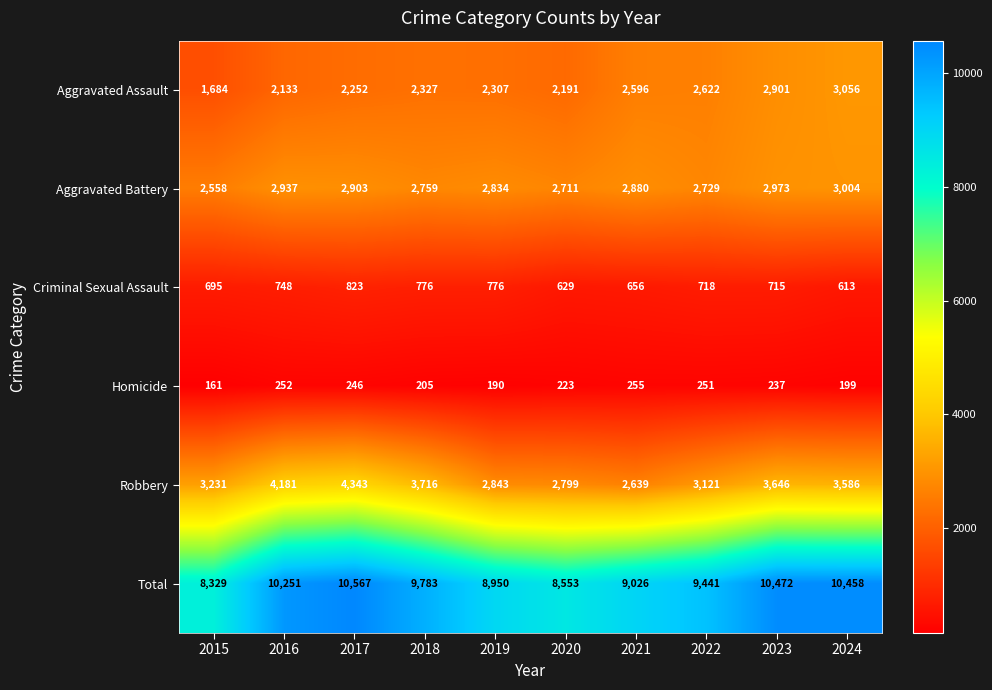

Rank the series at 2024 from lowest to highest value.

Homicide, Criminal Sexual Assault, Aggravated Battery, Aggravated Assault, Robbery, Total